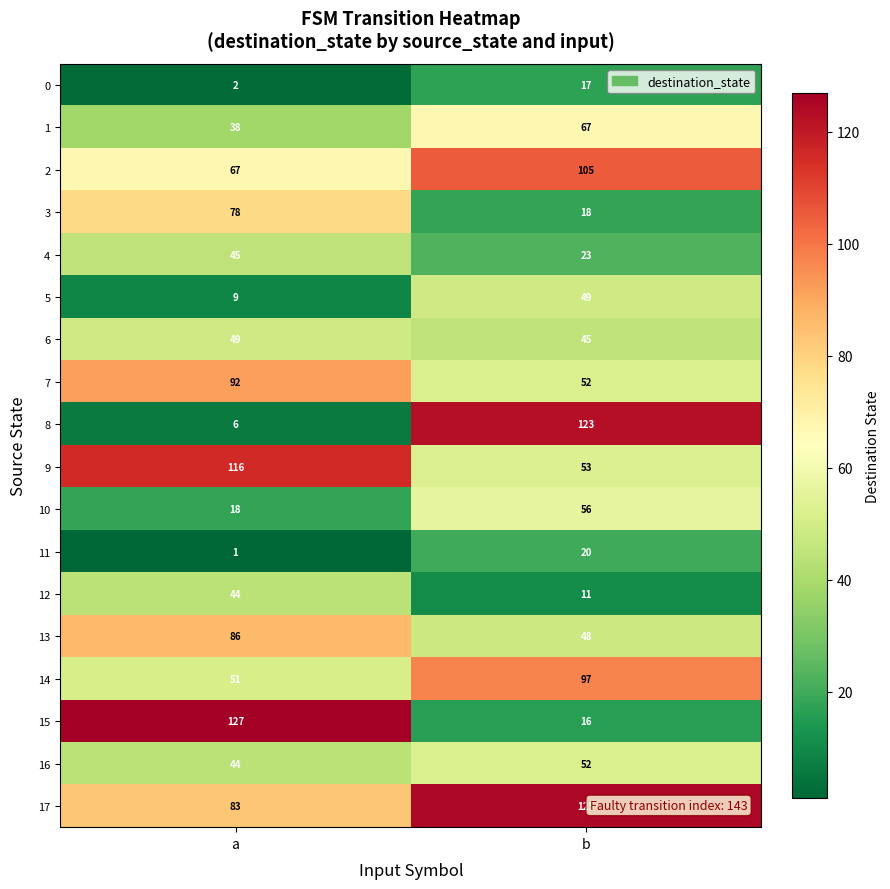

Which series changed the most between a and b?

8